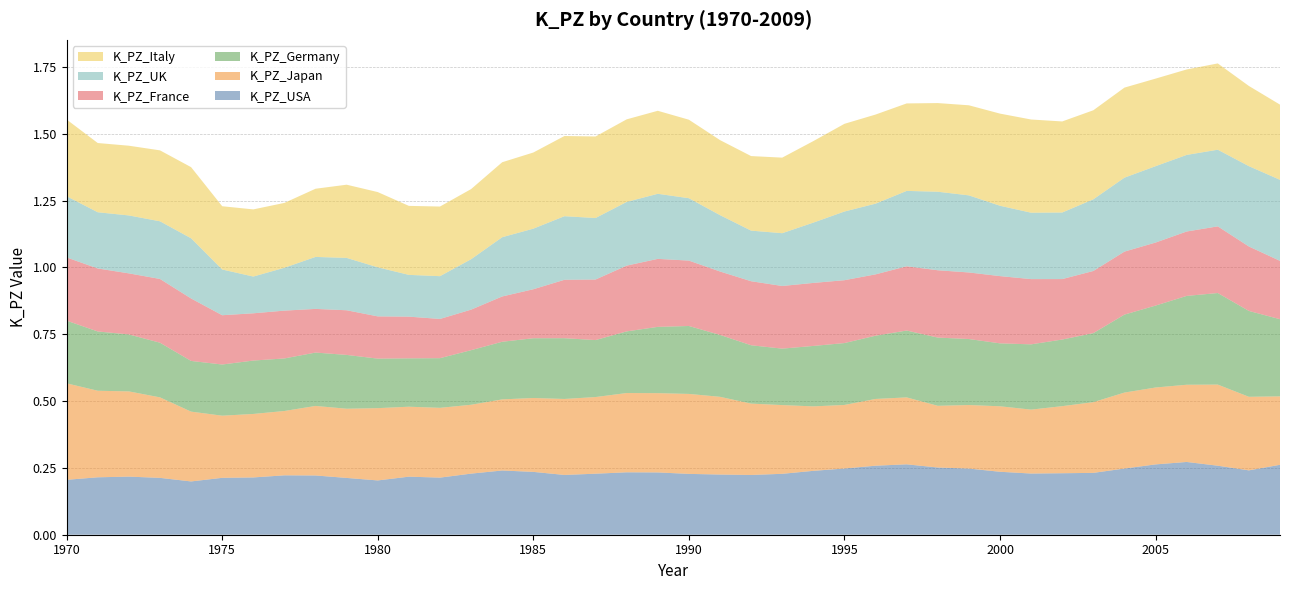

Reading left to right, list all the values displayed in this chart.

K_PZ_USA: 0.2	0.2	0.2	0.2	0.2	0.2	0.2	0.2	0.2	0.2	0.2	0.2	0.2	0.2	0.2	0.2	0.2	0.2	0.2	0.2	0.2	0.2	0.2	0.2	0.2	0.2	0.3	0.3	0.3	0.2	0.2	0.2	0.2	0.2	0.2	0.3	0.3	0.3	0.2	0.3
K_PZ_Japan: 0.4	0.3	0.3	0.3	0.3	0.2	0.2	0.2	0.3	0.3	0.3	0.3	0.3	0.3	0.3	0.3	0.3	0.3	0.3	0.3	0.3	0.3	0.3	0.3	0.2	0.2	0.2	0.3	0.2	0.2	0.2	0.2	0.3	0.3	0.3	0.3	0.3	0.3	0.3	0.3
K_PZ_Germany: 0.2	0.2	0.2	0.2	0.2	0.2	0.2	0.2	0.2	0.2	0.2	0.2	0.2	0.2	0.2	0.2	0.2	0.2	0.2	0.2	0.3	0.2	0.2	0.2	0.2	0.2	0.2	0.3	0.3	0.2	0.2	0.2	0.2	0.3	0.3	0.3	0.3	0.3	0.3	0.3
K_PZ_France: 0.2	0.2	0.2	0.2	0.2	0.2	0.2	0.2	0.2	0.2	0.2	0.2	0.1	0.2	0.2	0.2	0.2	0.2	0.2	0.3	0.2	0.2	0.2	0.2	0.2	0.2	0.2	0.2	0.3	0.2	0.3	0.2	0.2	0.2	0.2	0.2	0.2	0.2	0.2	0.2
K_PZ_UK: 0.2	0.2	0.2	0.2	0.2	0.2	0.1	0.2	0.2	0.2	0.2	0.2	0.2	0.2	0.2	0.2	0.2	0.2	0.2	0.2	0.2	0.2	0.2	0.2	0.2	0.3	0.3	0.3	0.3	0.3	0.3	0.2	0.2	0.3	0.3	0.3	0.3	0.3	0.3	0.3
K_PZ_Italy: 0.3	0.3	0.3	0.3	0.3	0.2	0.3	0.2	0.3	0.3	0.3	0.3	0.3	0.3	0.3	0.3	0.3	0.3	0.3	0.3	0.3	0.3	0.3	0.3	0.3	0.3	0.3	0.3	0.3	0.3	0.3	0.3	0.3	0.3	0.3	0.3	0.3	0.3	0.3	0.3